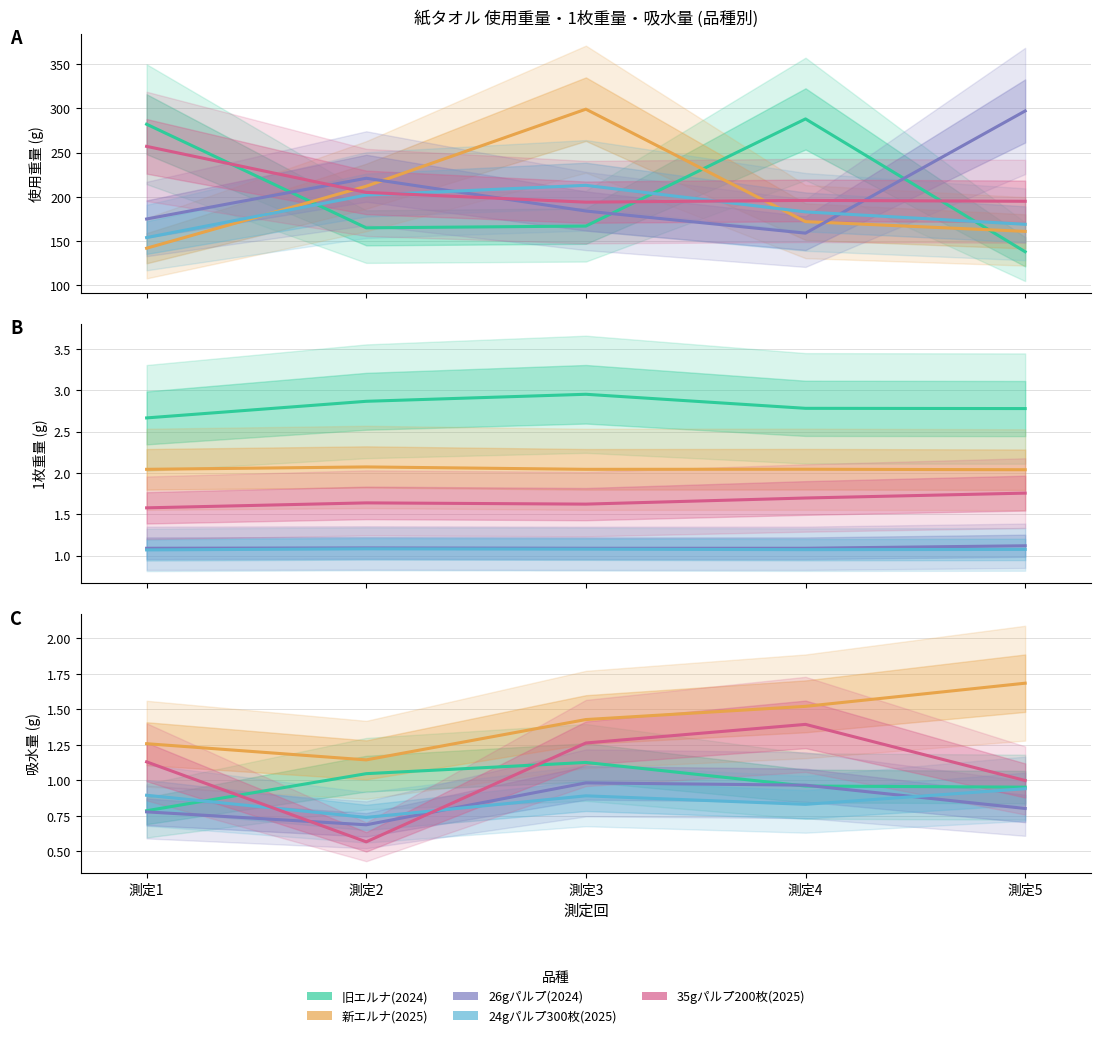

Which category has the highest value in the 35gパルプ200枚(2025) series?

測定4